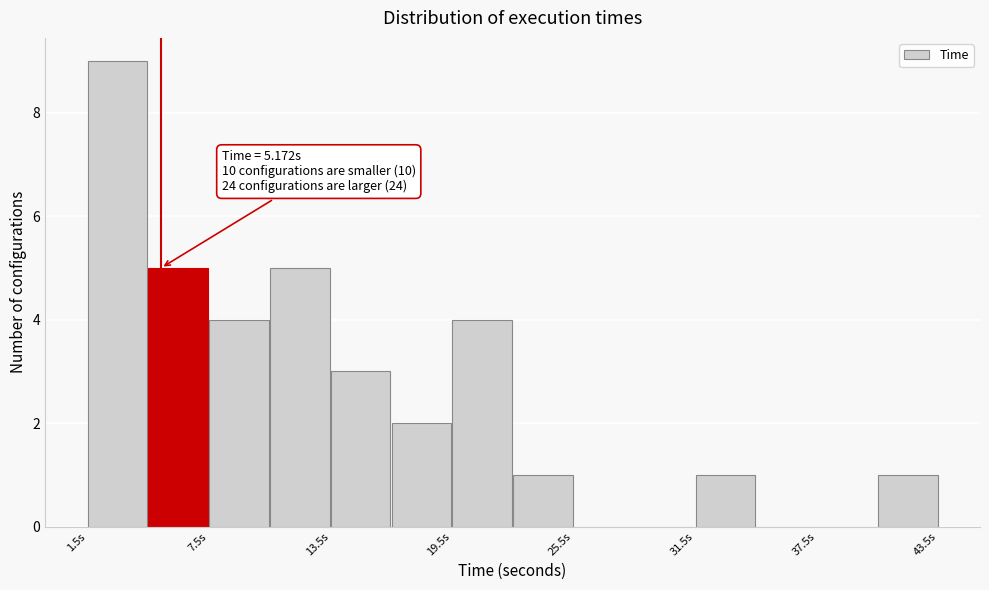

Around what value on the x-axis is the tallest bar? Give the approximate position of its centre, as read against the axis.

3